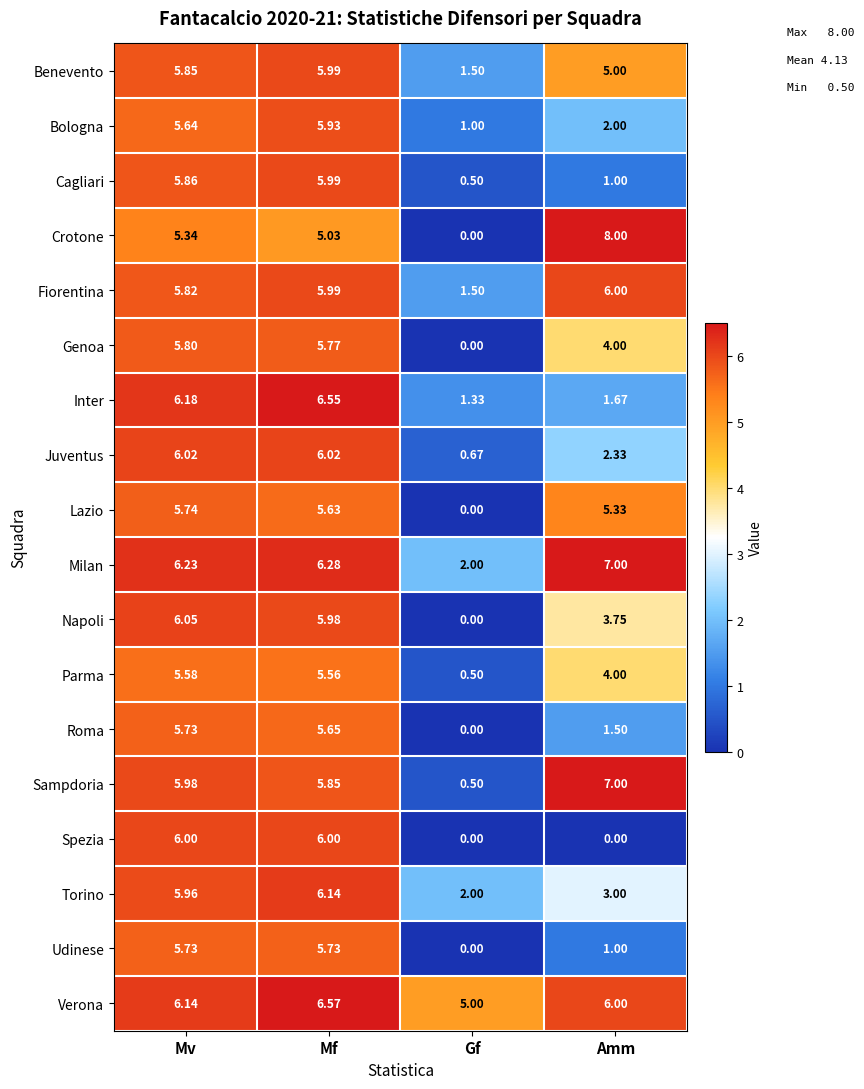

At which category is the sum across all series the highest?

Mf